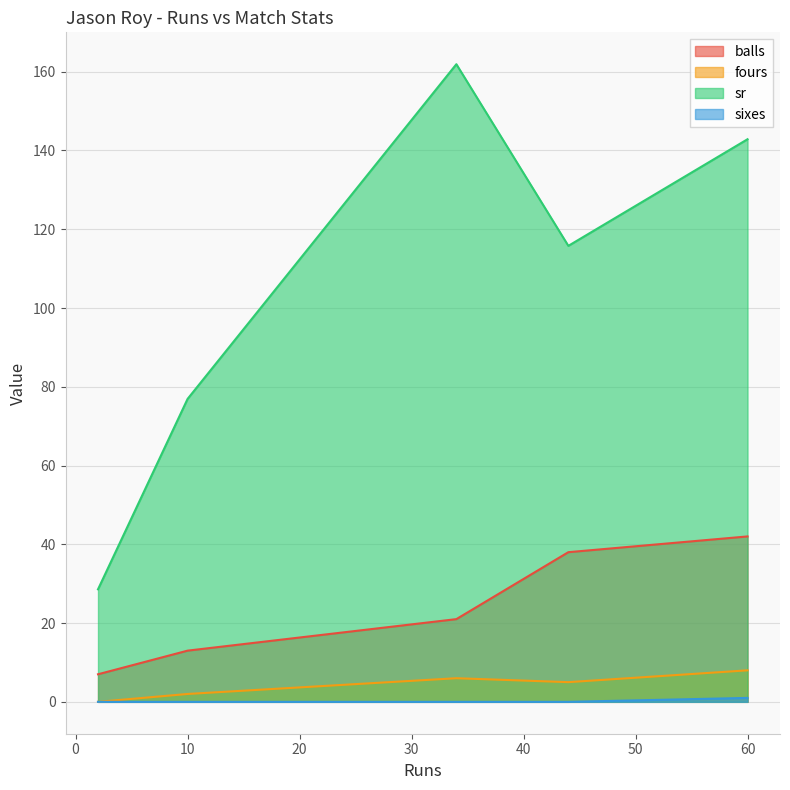

What is the difference between the maximum and minimum values in the sr series?

133.3